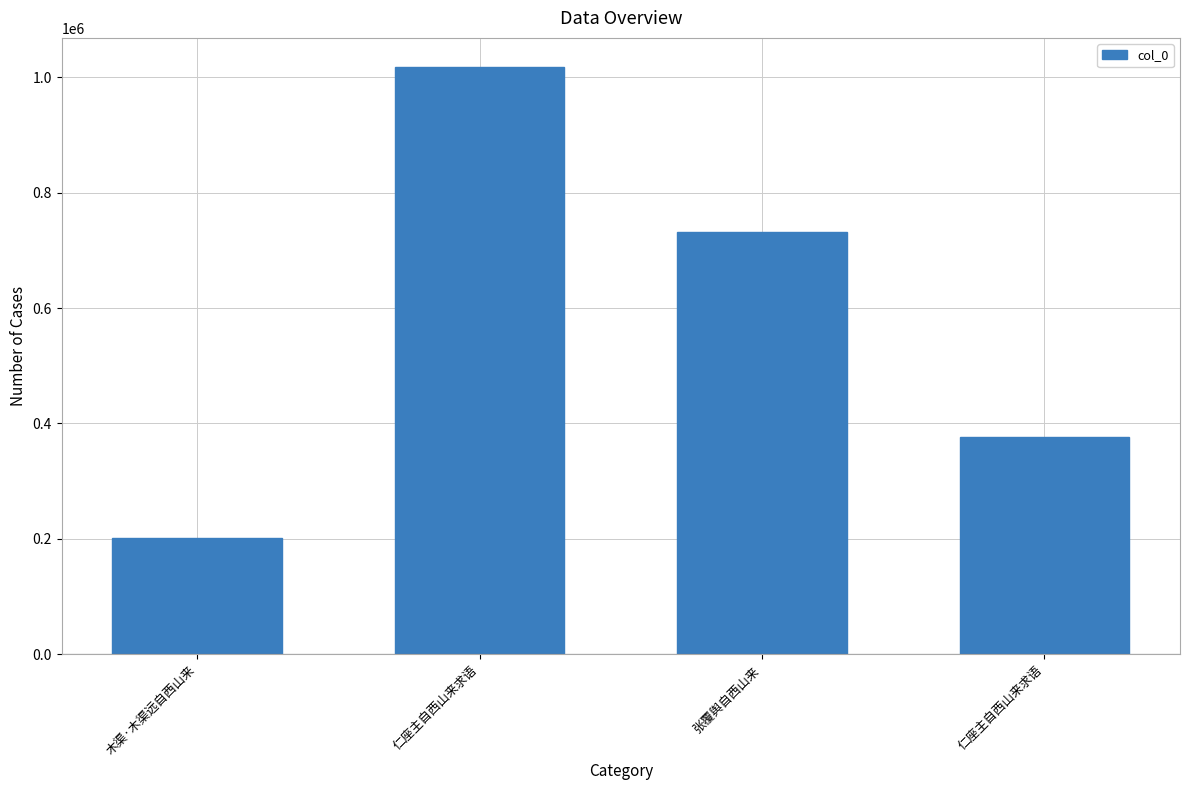

The chart shows a value of 1017593 at 仁座主自西山来求语. True or false?

True